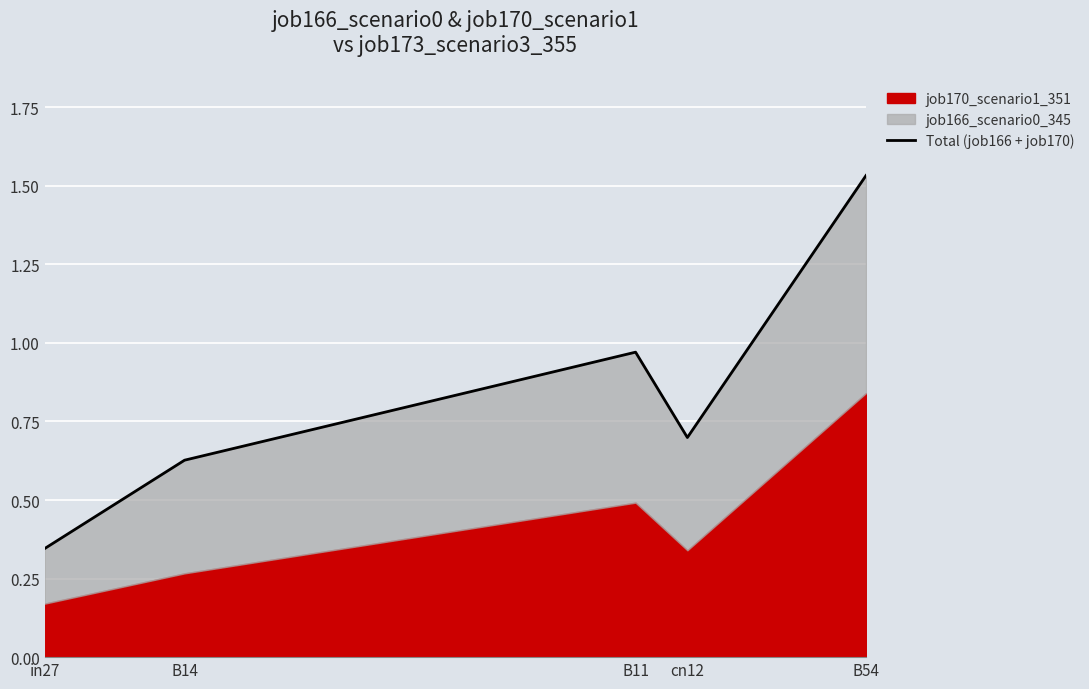

Reading left to right, list all the values displayed in this chart.

0.3	0.6	1.0	0.7	1.5